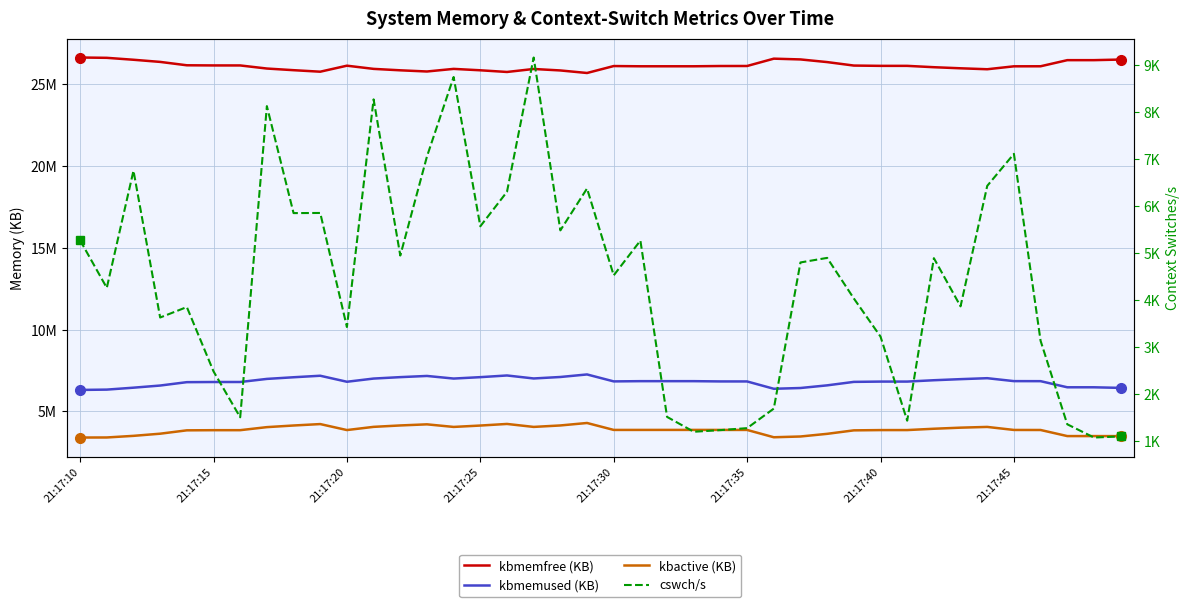

What are all the series names shown in the legend?

kbmemfree, kbmemused, kbactive, cswch/s